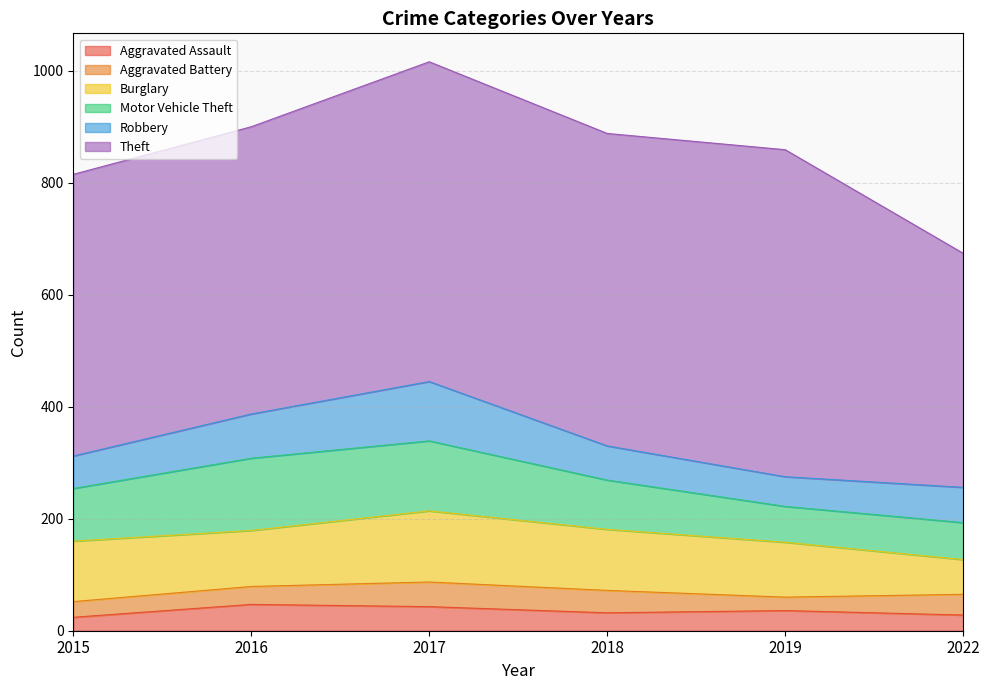

Reading left to right, transcribe all the data shown in this chart.

Aggravated Assault: 2015=24	2016=47	2017=43	2018=32	2019=36	2022=28
Aggravated Battery: 2015=28	2016=32	2017=44	2018=40	2019=24	2022=37
Burglary: 2015=108	2016=100	2017=127	2018=109	2019=98	2022=62
Motor Vehicle Theft: 2015=94	2016=129	2017=125	2018=88	2019=64	2022=66
Robbery: 2015=58	2016=79	2017=106	2018=61	2019=53	2022=63
Theft: 2015=503	2016=513	2017=571	2018=558	2019=584	2022=418